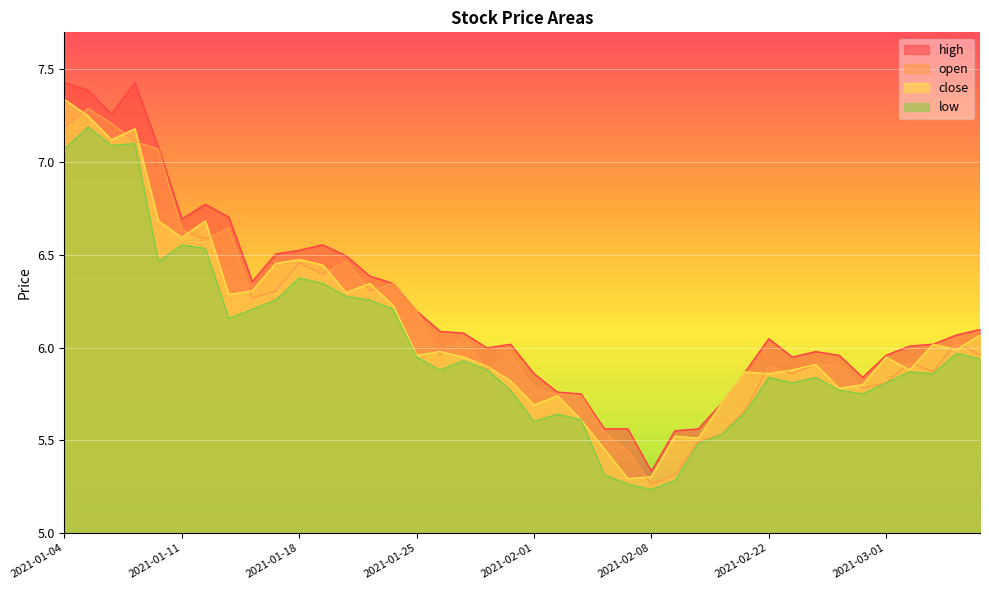

Is it true that low equals 11.4 at 2021-01-06?

False